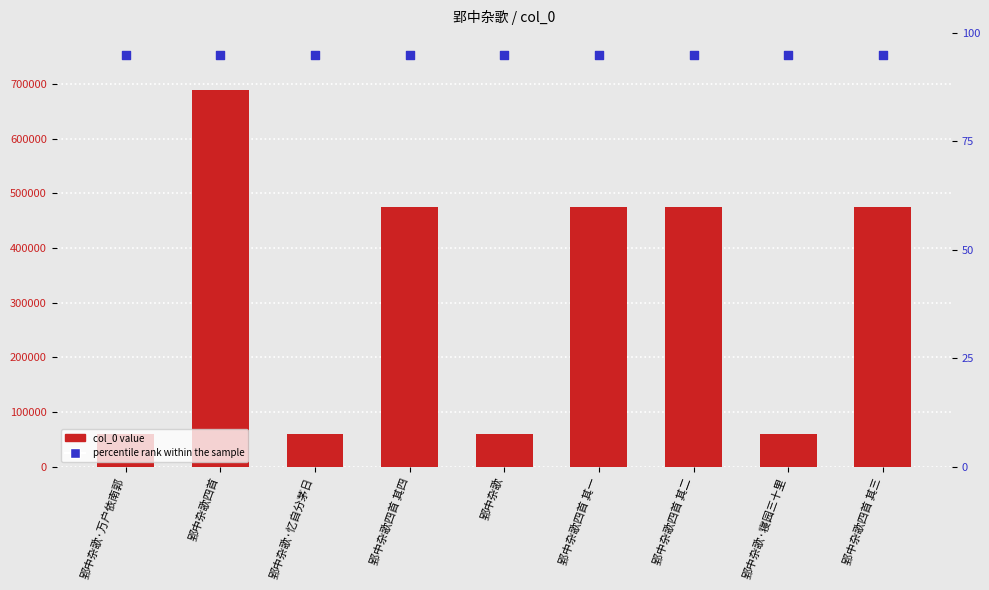

At which category is the sum across all series the highest?

郢中杂歌四首